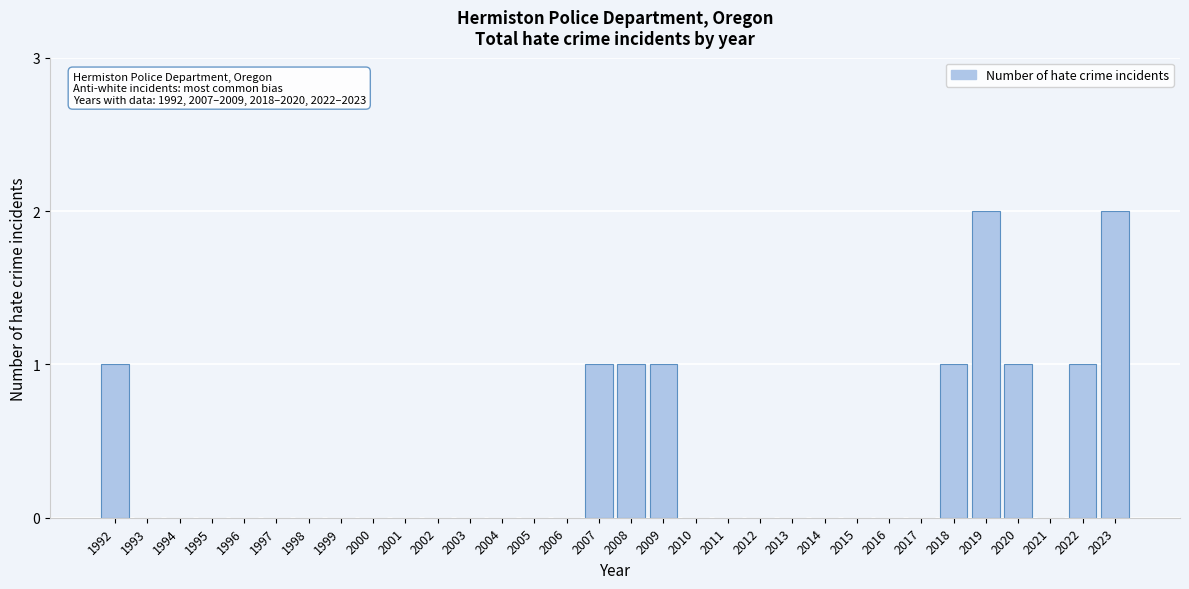

What is the sum of all values?

11